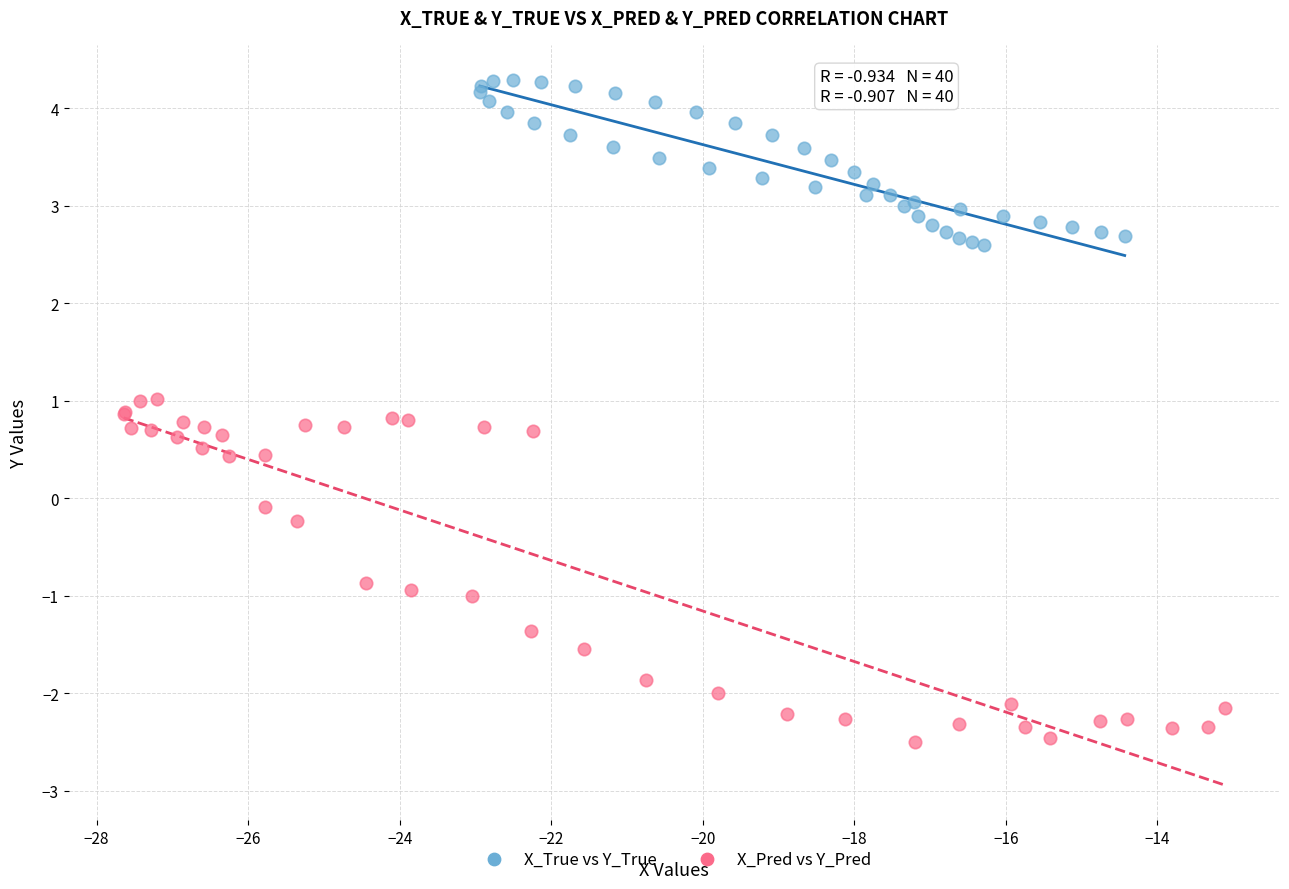

Which series has the largest Y range (max minus min)?

X_Pred vs Y_Pred